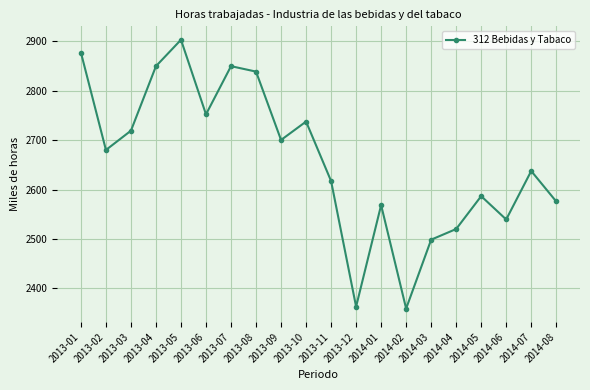

Does the chart have visible grid lines?

Yes